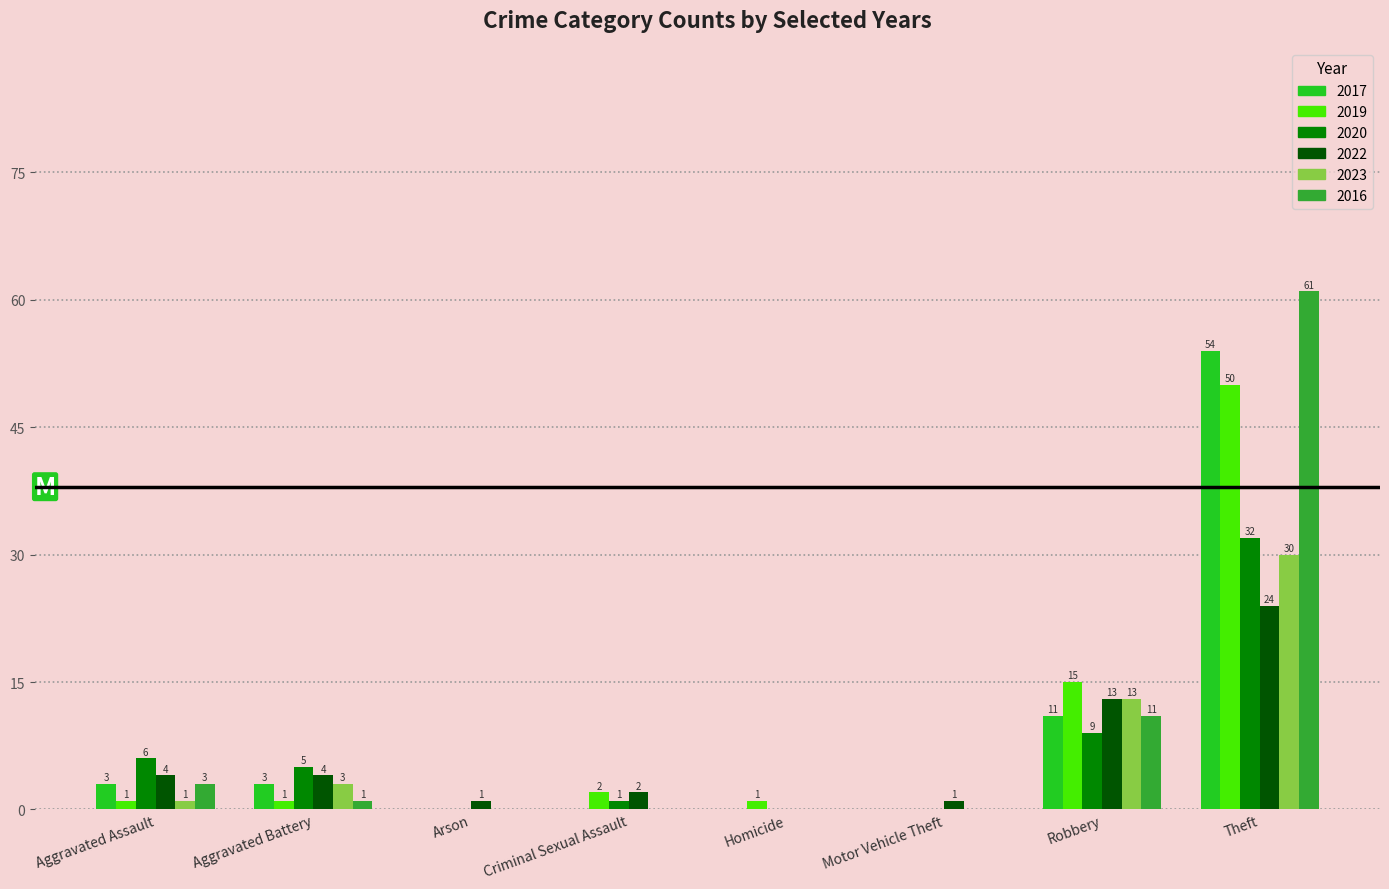

How many groups of bars are there?

8